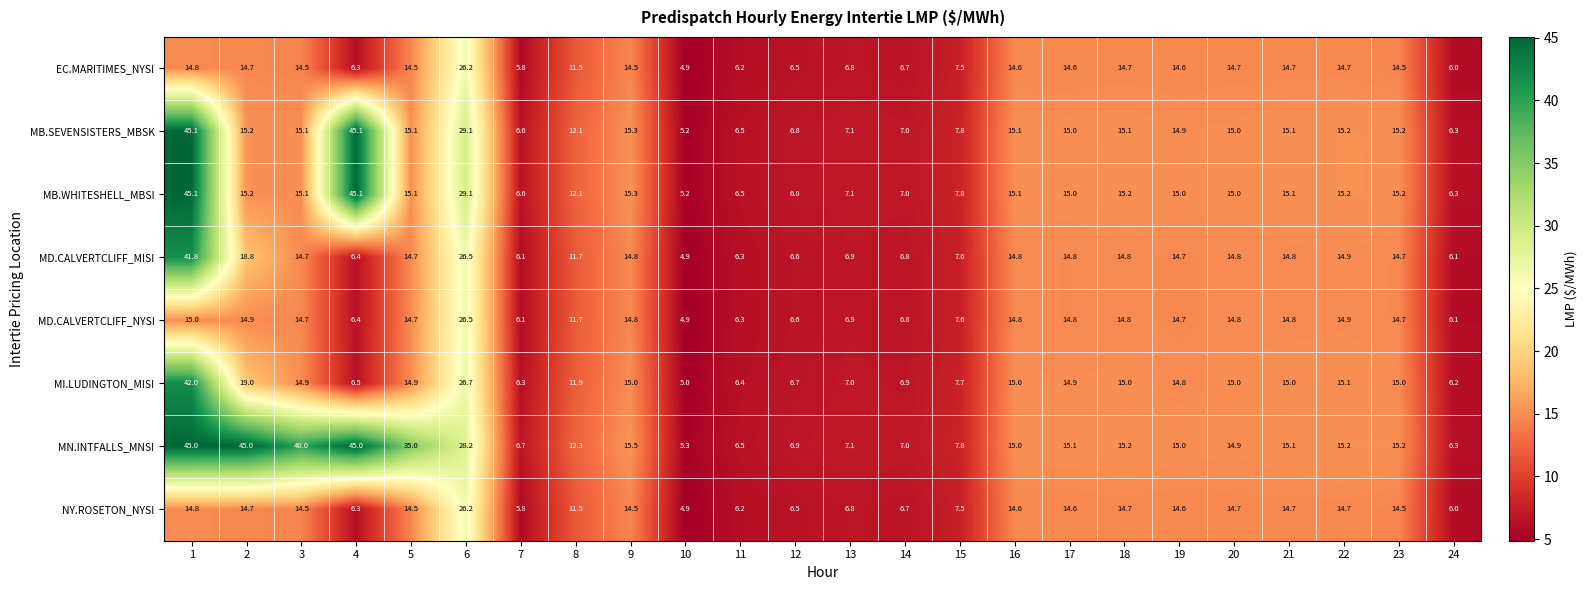

What is the smallest value displayed?

4.9